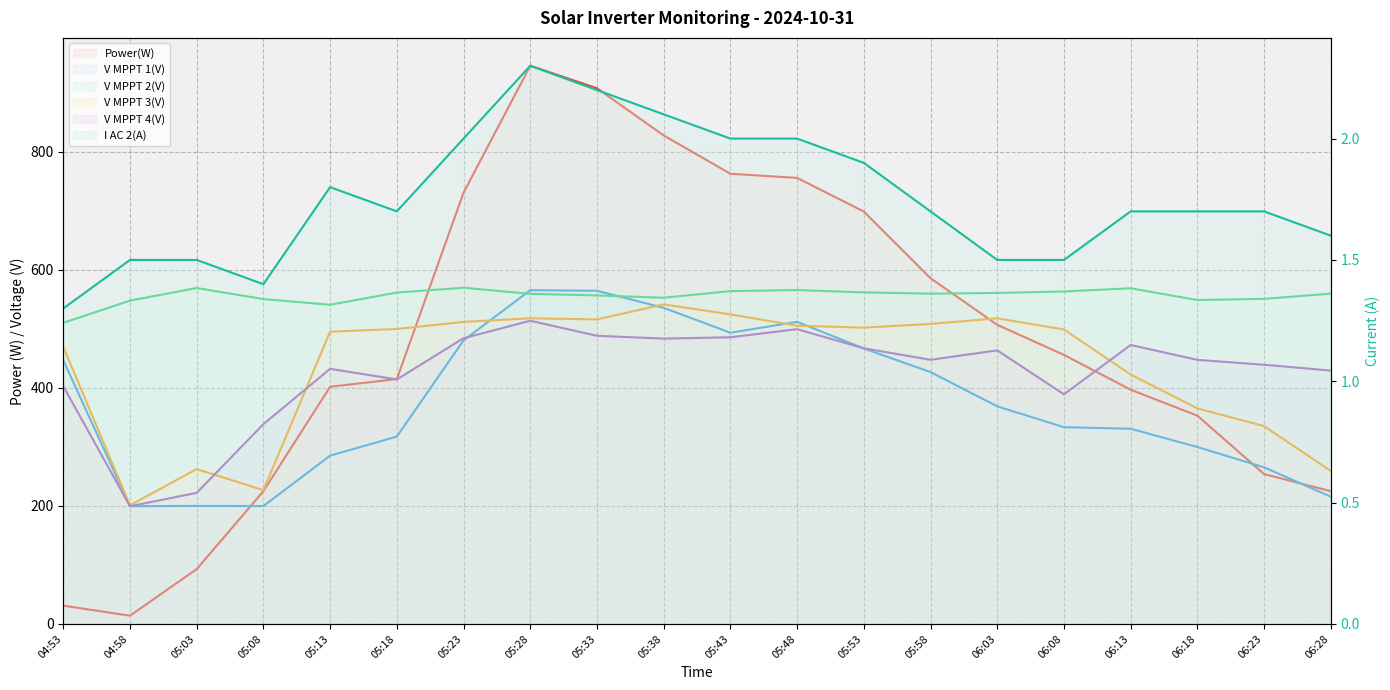

True or false: I AC 2(A) and V MPPT 4(V) intersect in this chart.

False